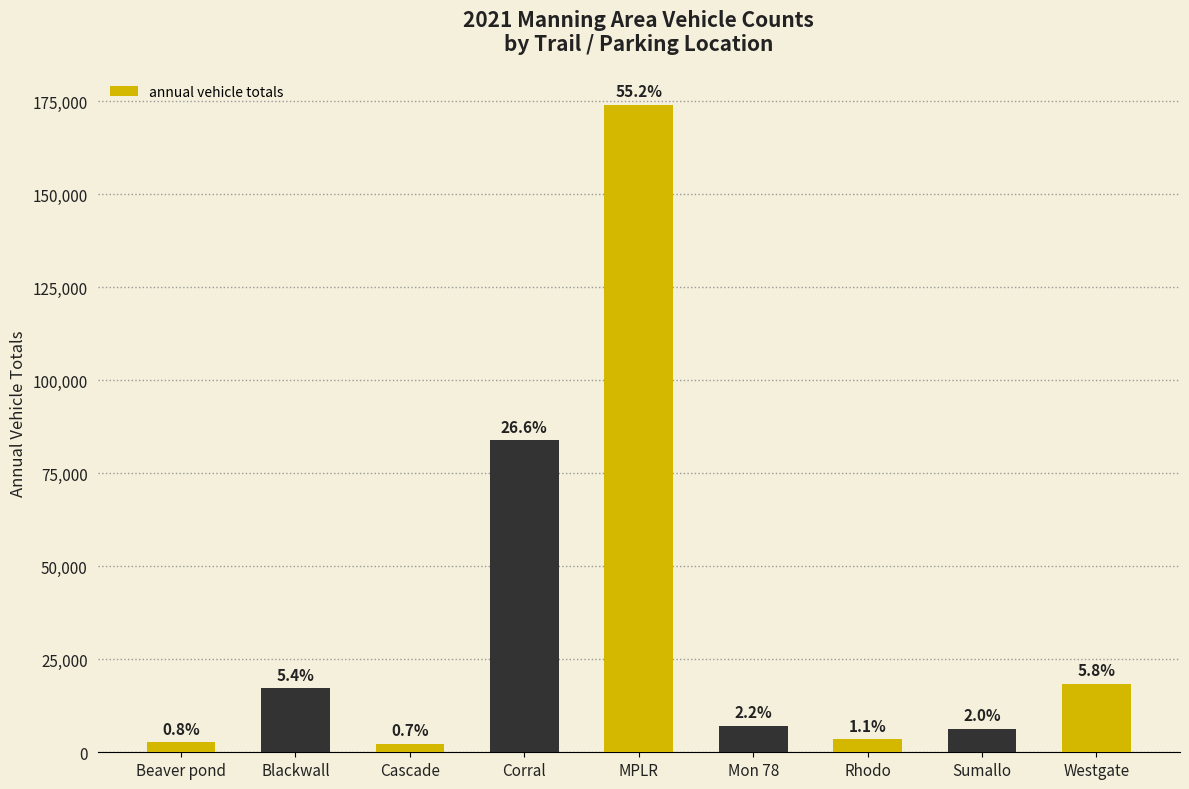

What is the difference between the values at Rhodo and Sumallo?

2916